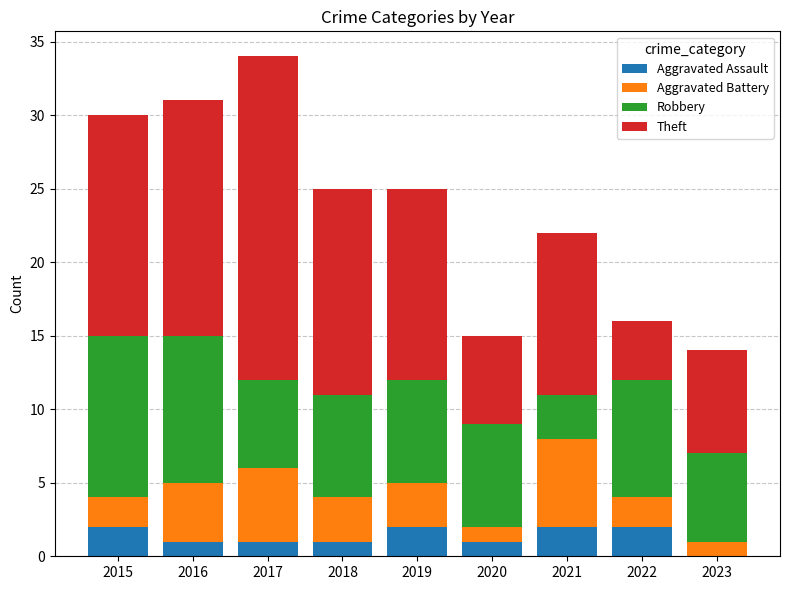

What is the total value across all series at 2020?

15